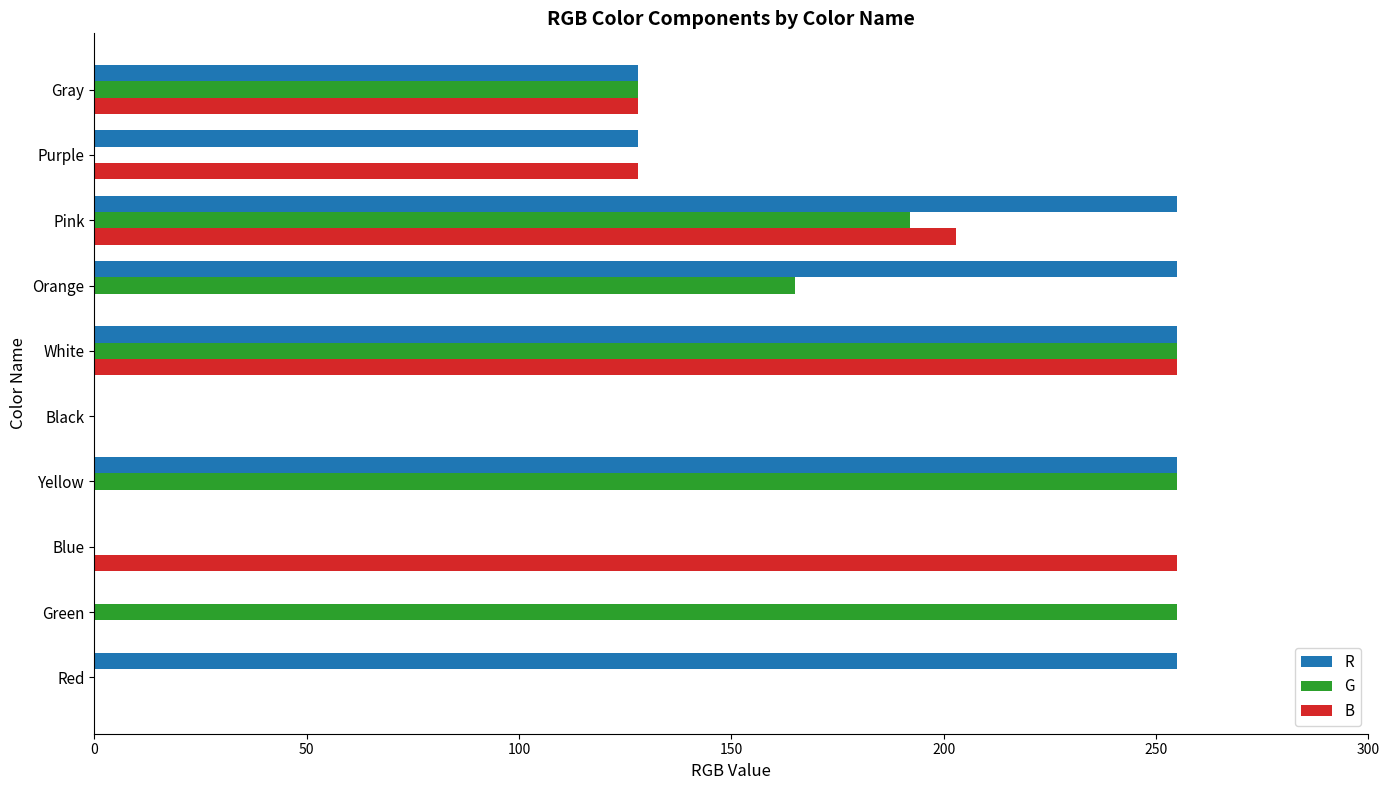

Count the number of categories in the chart.

10